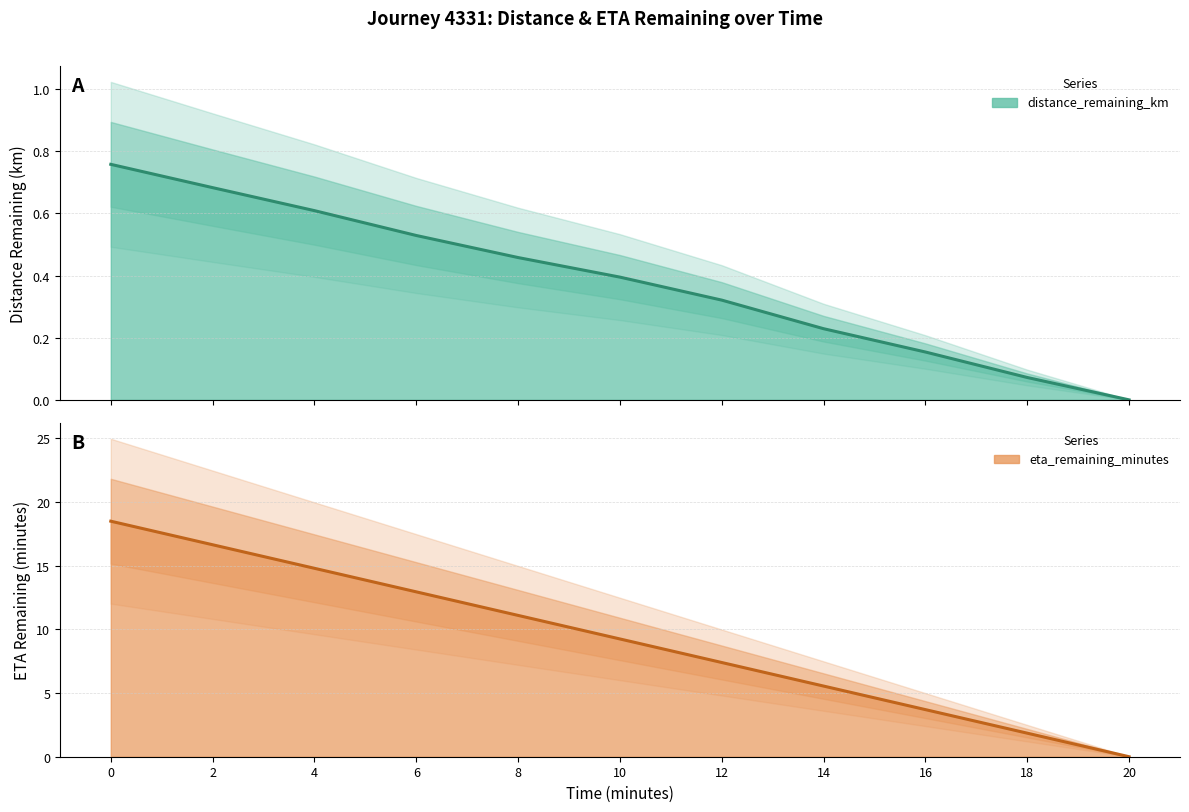

Is the value of eta_remaining_minutes at 10.0 greater than the value of distance_remaining_km at 16.0?

Yes